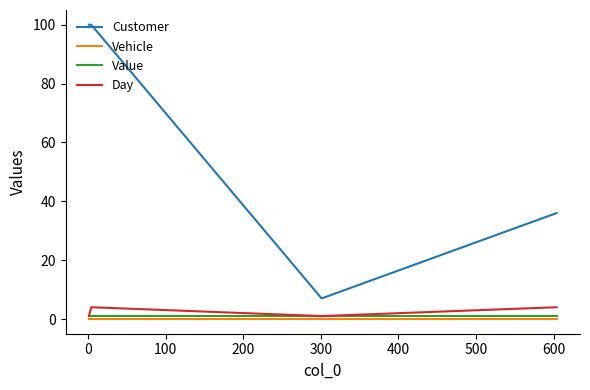

Which series has the largest range (max minus min)?

Customer